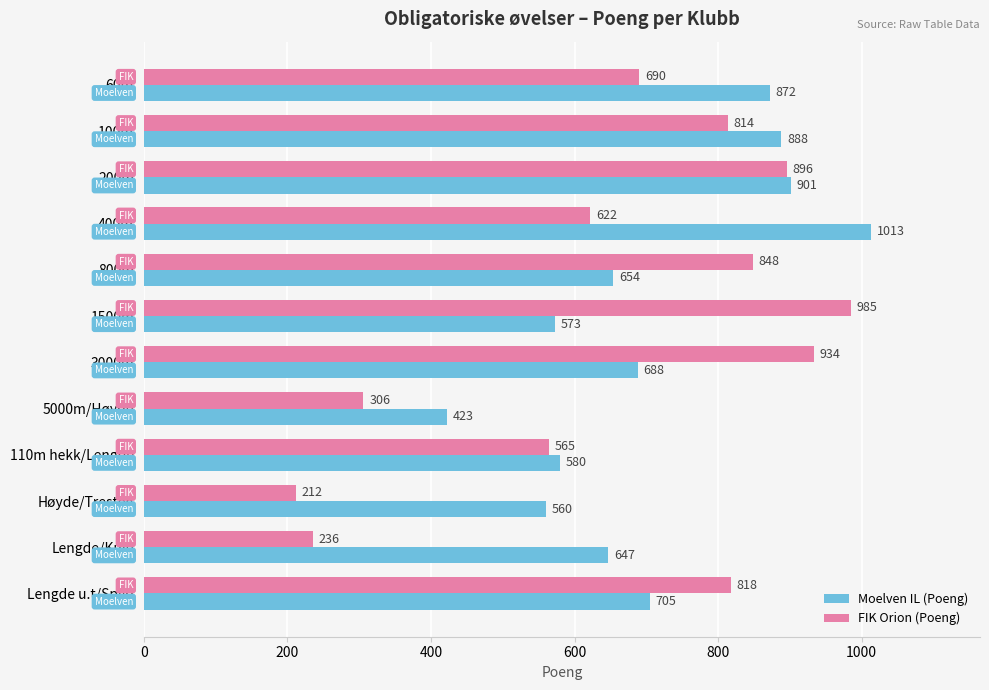

The FIK Orion (Poeng) series shows 292 at 800m. True or false?

False